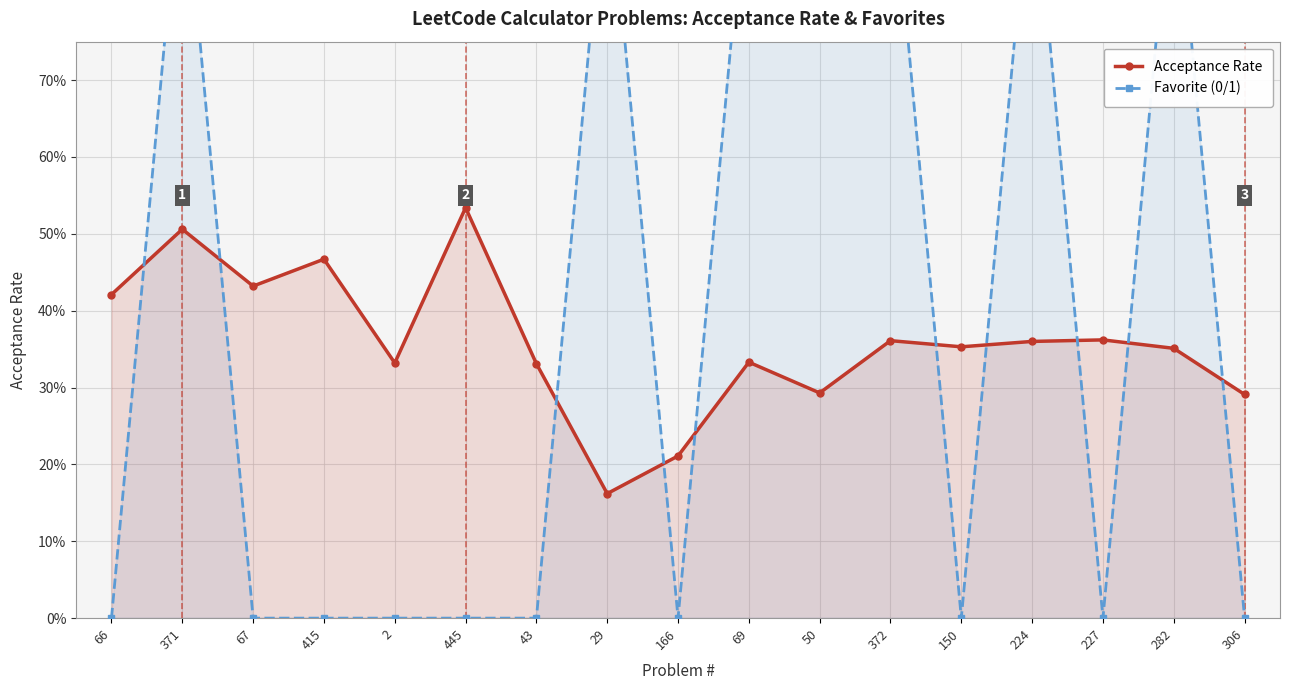

At which label is Favorite (0/1) closest to 0?

66